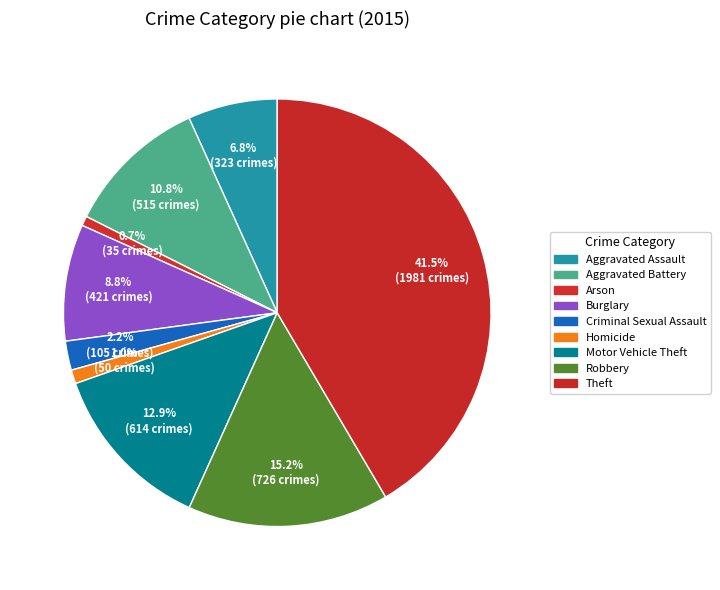

What portion of the pie excludes Robbery?

84.8%